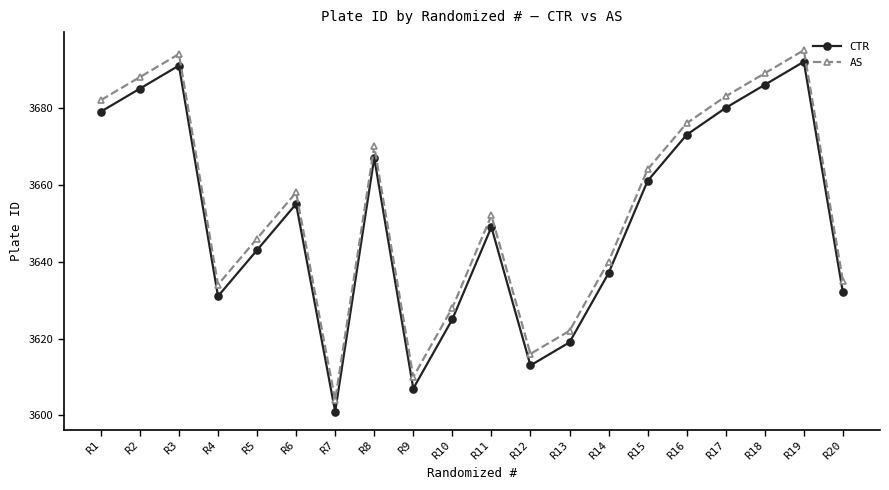

At how many categories does at least one series exceed 3656?

10